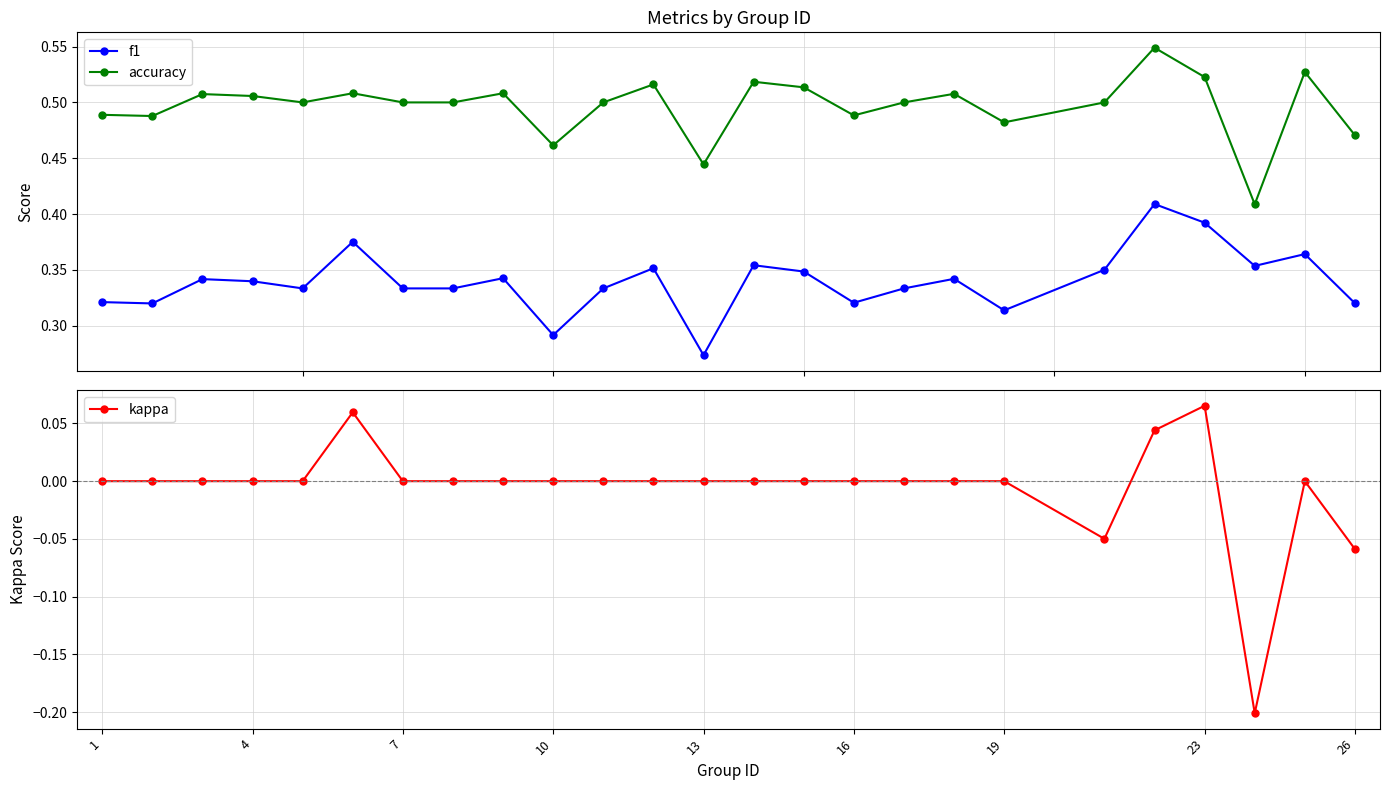

True or false: f1 has more than 1 points higher than both neighbors.

True